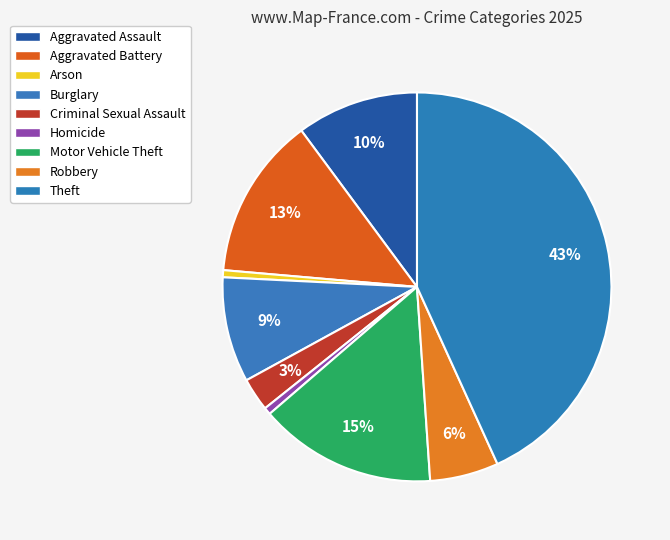

Combined, do Robbery and Criminal Sexual Assault account for over 50%?

No